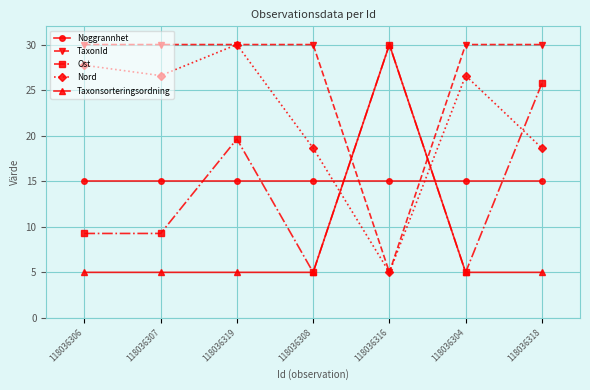

What are all the series names shown in the legend?

Noggrannhet, TaxonId, Ost, Nord, Taxonsorteringsordning